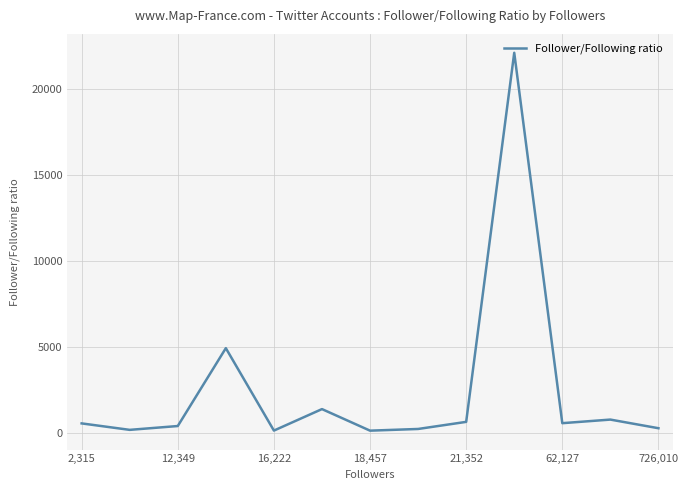

What is the difference between the maximum and minimum values?

21975.6